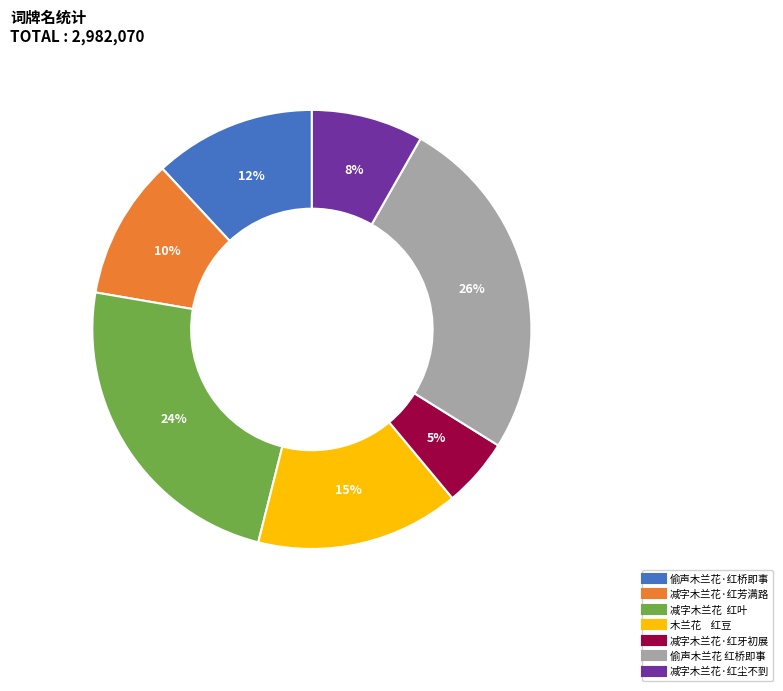

To the nearest percent, what is the difference between the largest and smallest slice percentages?

21%